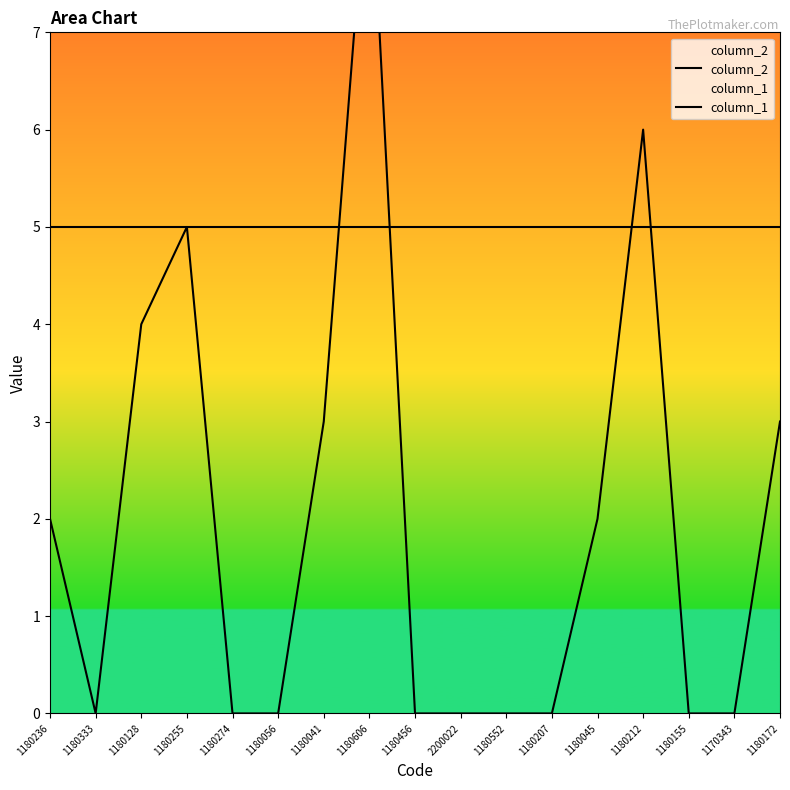

At which category does column_1 reach its first local valley?

1180333